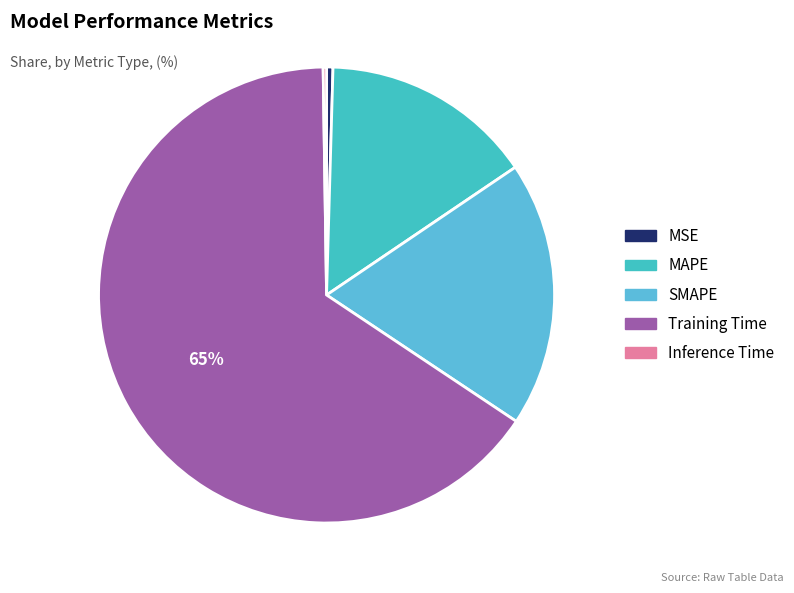

What is the largest slice in the pie chart?

Training Time